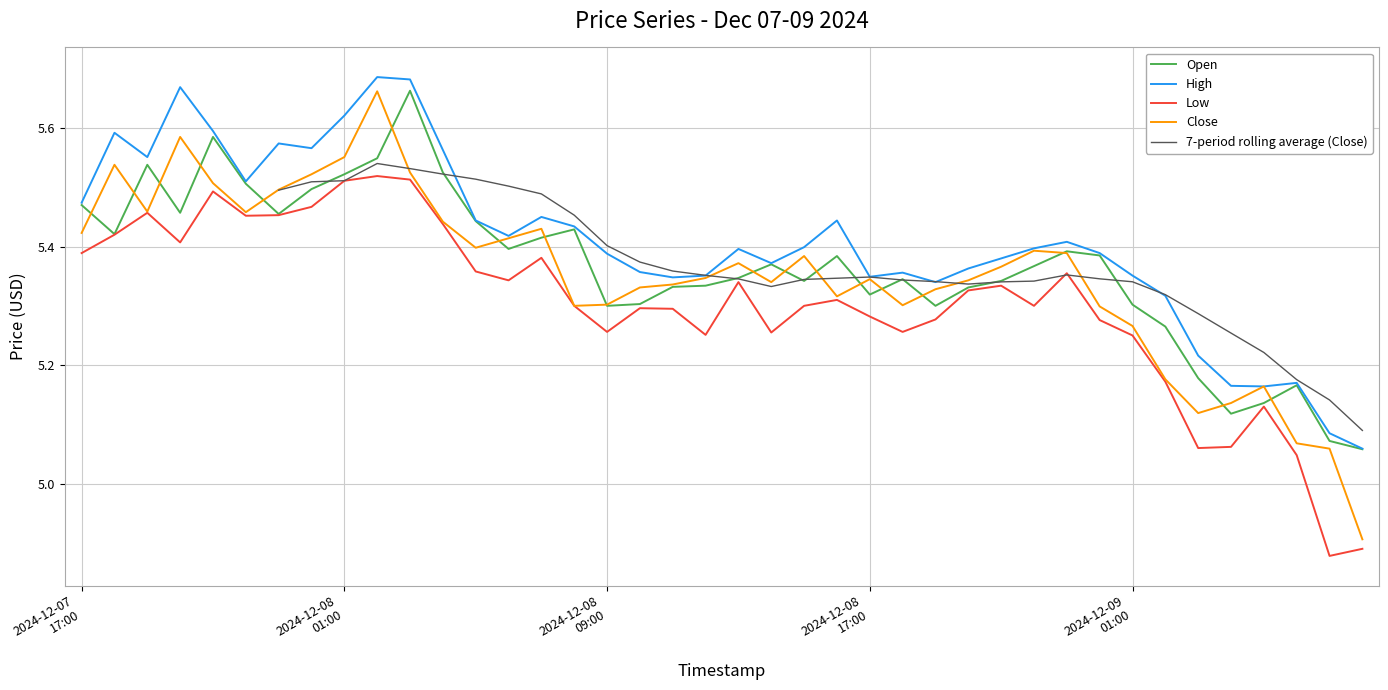

True or false: 7-period rolling average (Close) has more than 0 points higher than both neighbors.

True